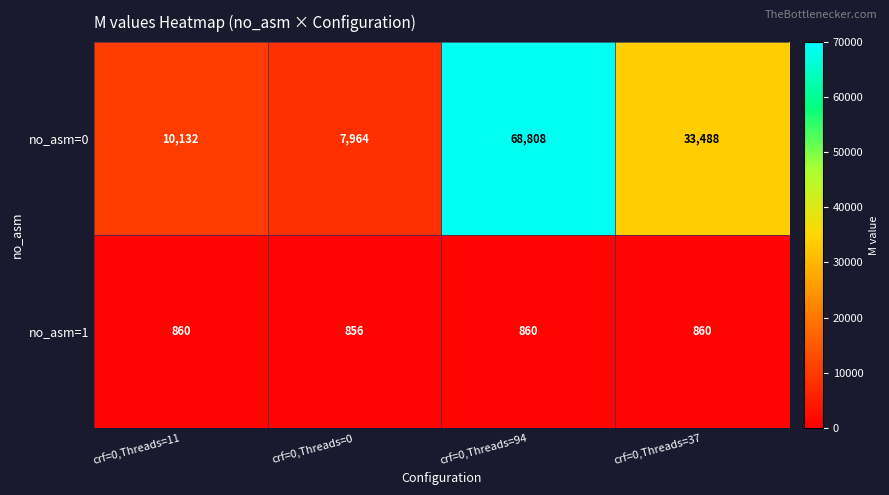

List the series in order of their overall mean, lowest first.

no_asm=1, no_asm=0